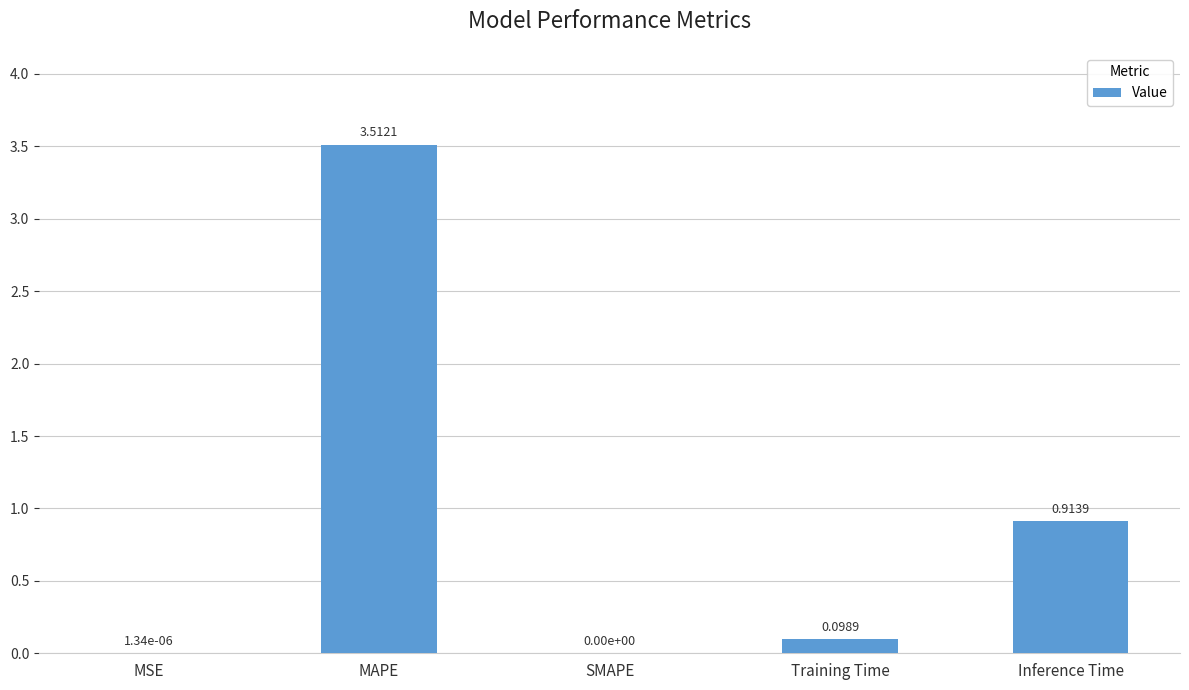

Where is the data nearest to the value 1?

Inference Time